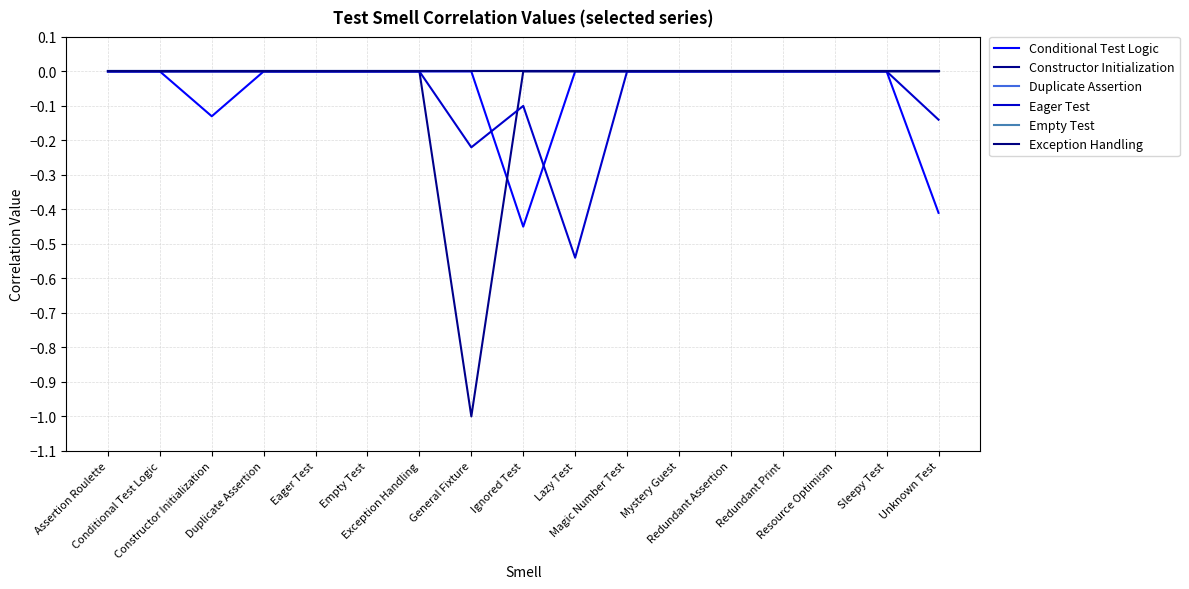

At which category does the chart reach its peak across all series?

Assertion Roulette